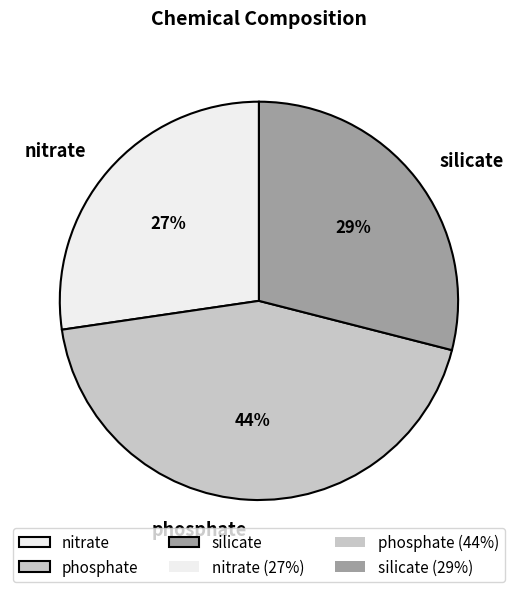

How many slices are in this pie chart?

3